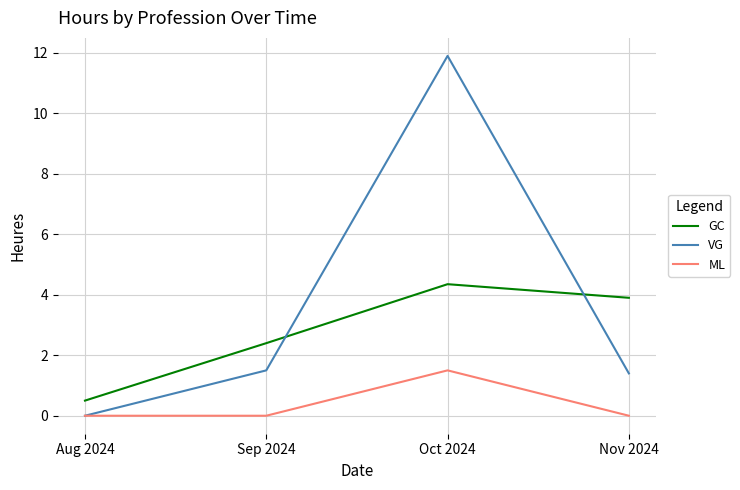

Between Aug 2024 and Oct 2024, which series saw the biggest shift?

VG